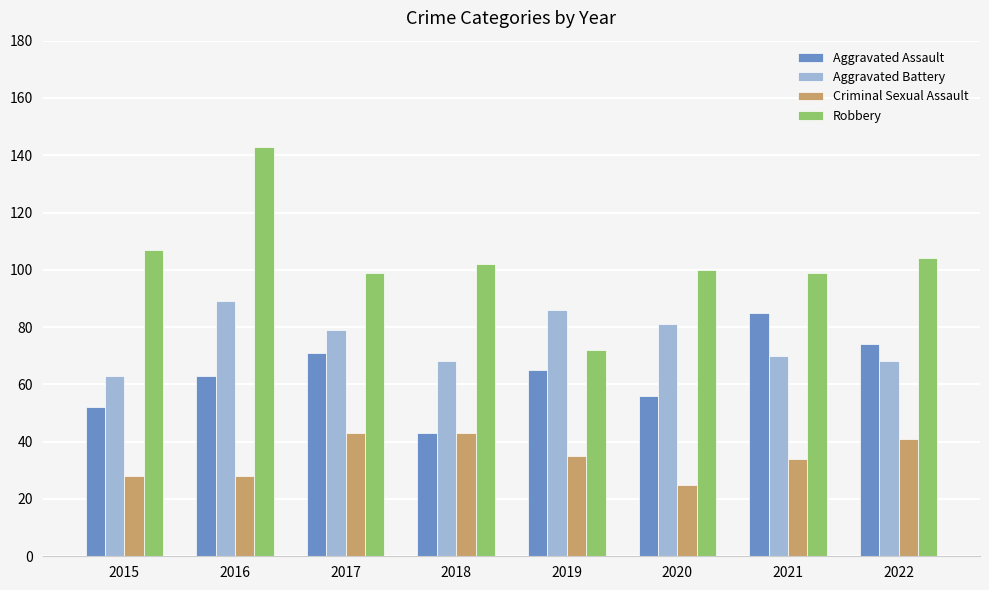

Which label corresponds to the smallest value in the chart?

2020